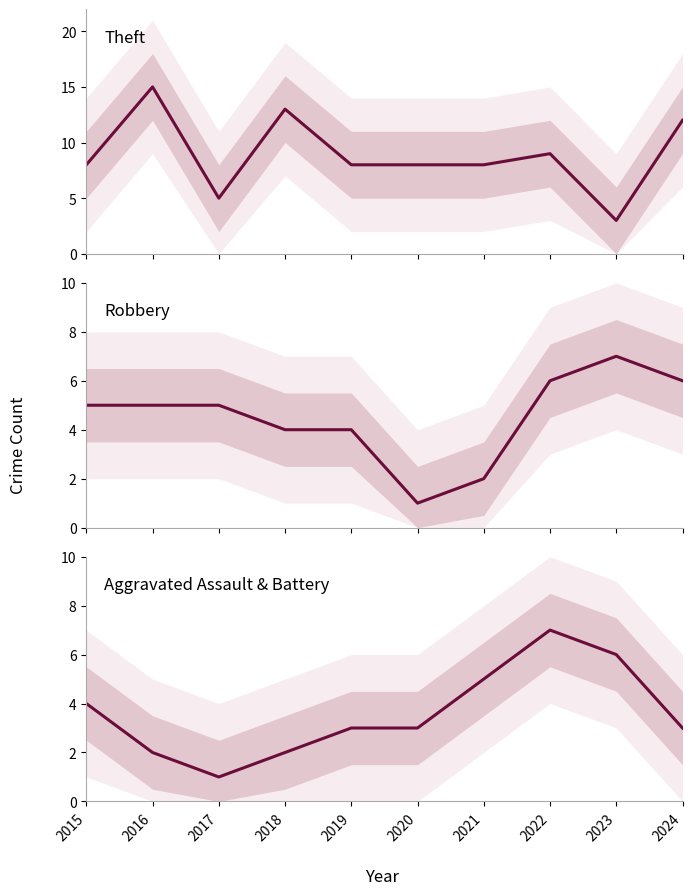

What is the sum of the Aggravated Assault & Battery values at 2018 and 2020?

5